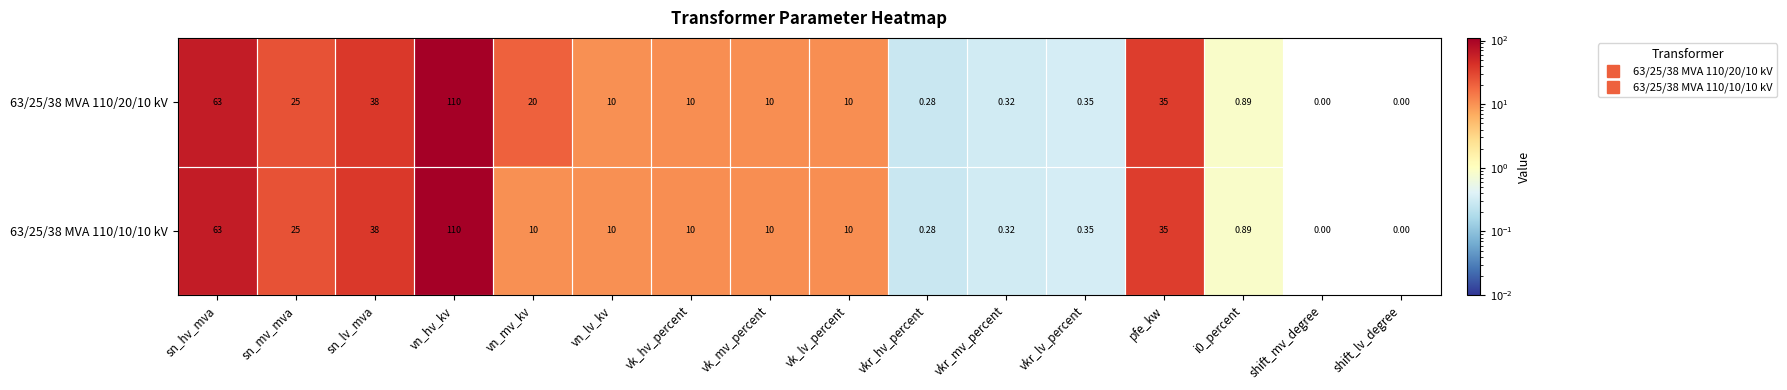

Where does the 63/25/38 MVA 110/10/10 kV series first go above 10?

sn_hv_mva